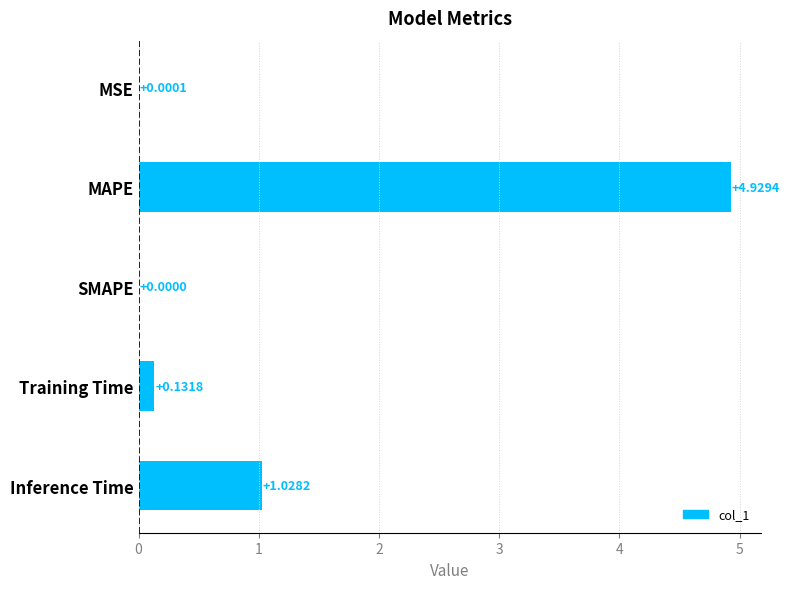

Which category has the highest value across all series?

MAPE